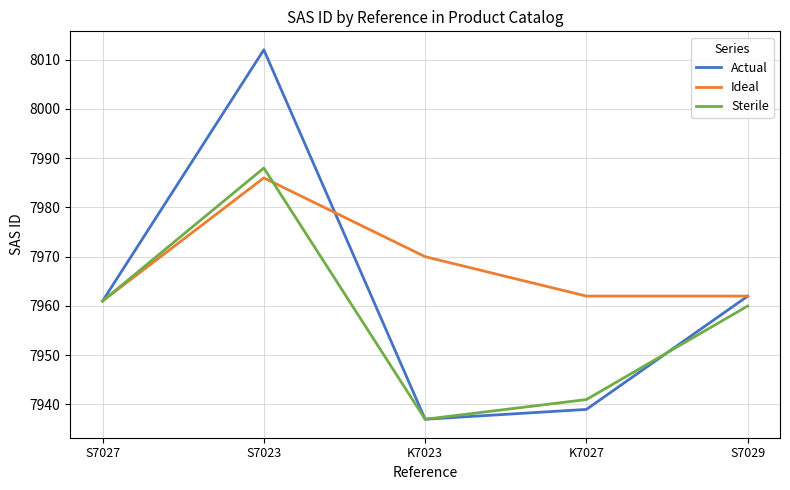

At how many categories does at least one series exceed 7973?

1